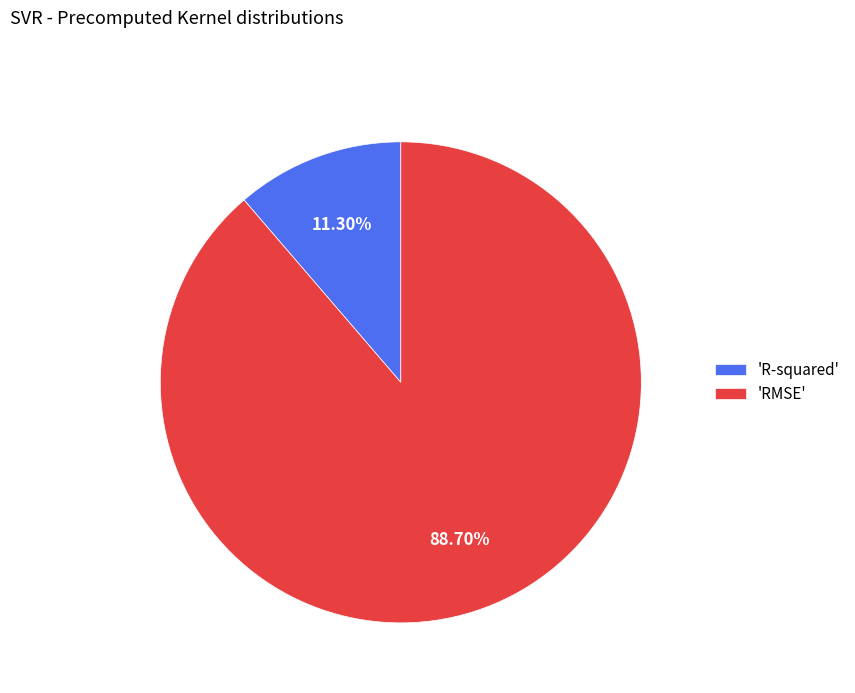

Which has a higher value, 'R-squared' or 'RMSE'?

'RMSE'